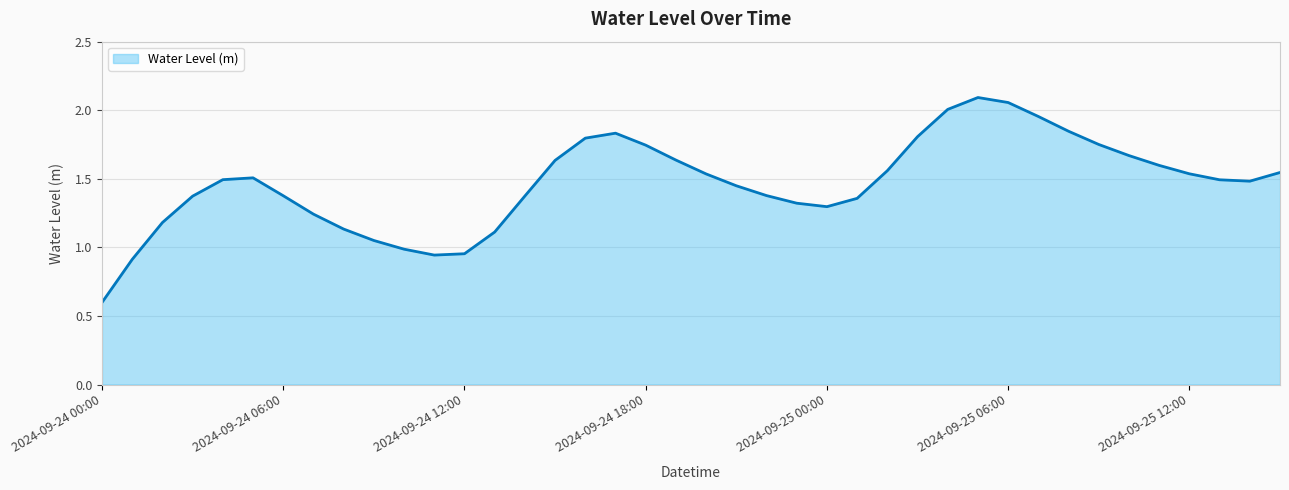

What is the minimum value shown in the chart?

0.6